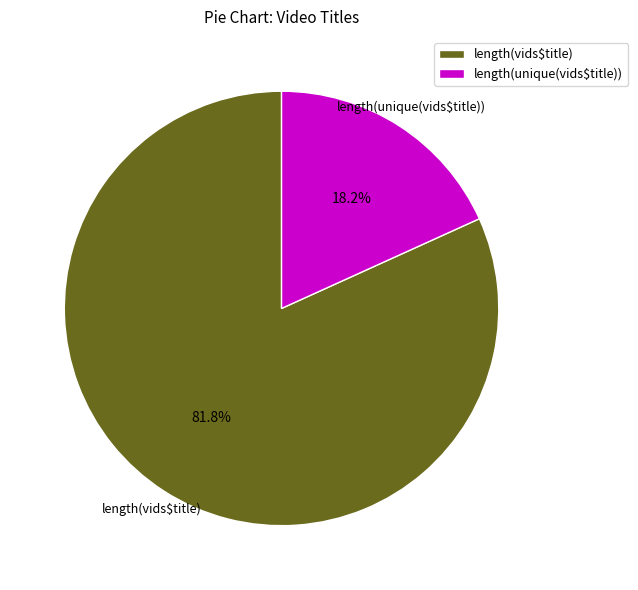

Which category accounts for the majority?

length(vids$title)